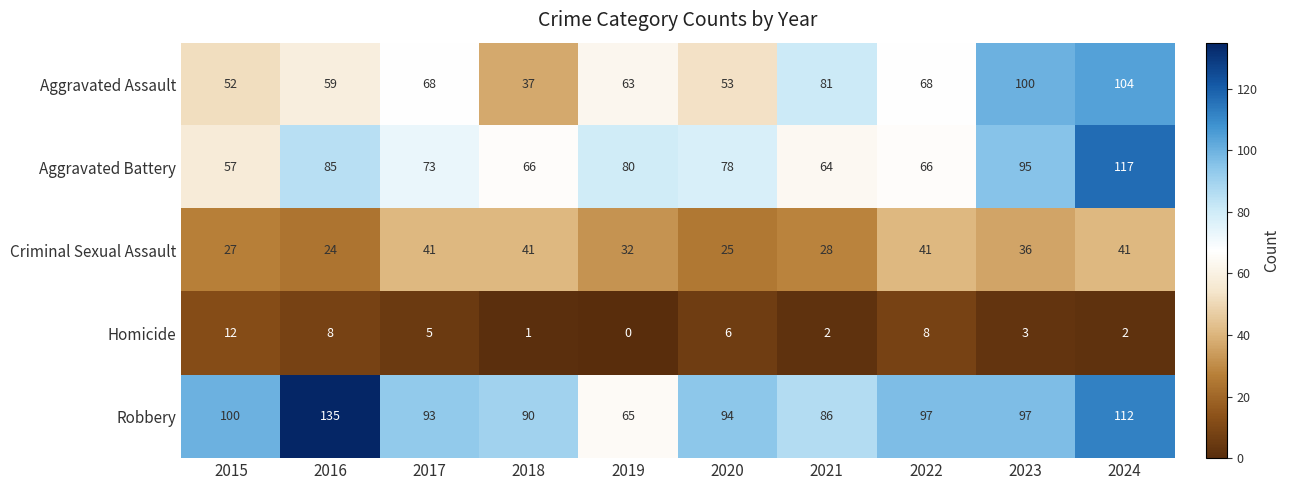

Which series has the largest range (max minus min)?

Robbery